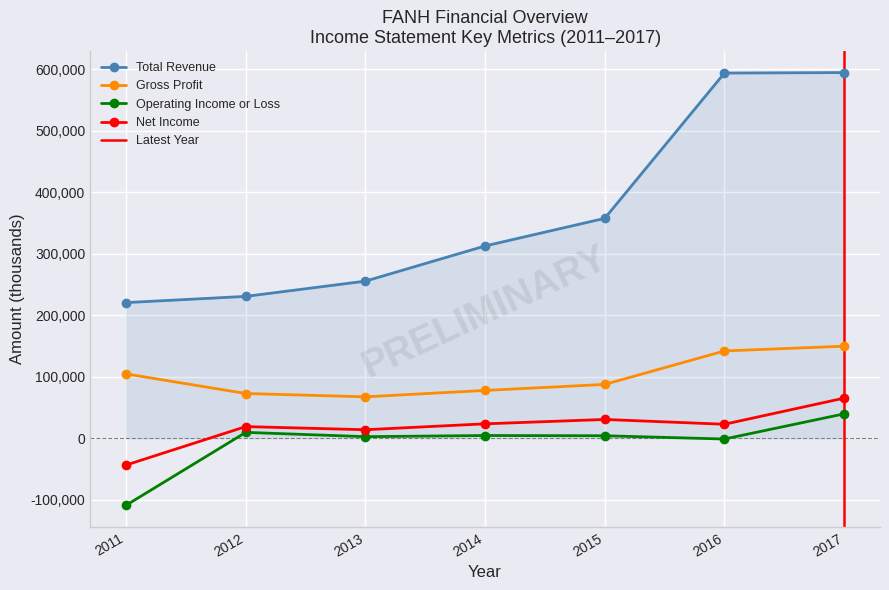

How many interior local valleys does the Gross Profit series have?

1